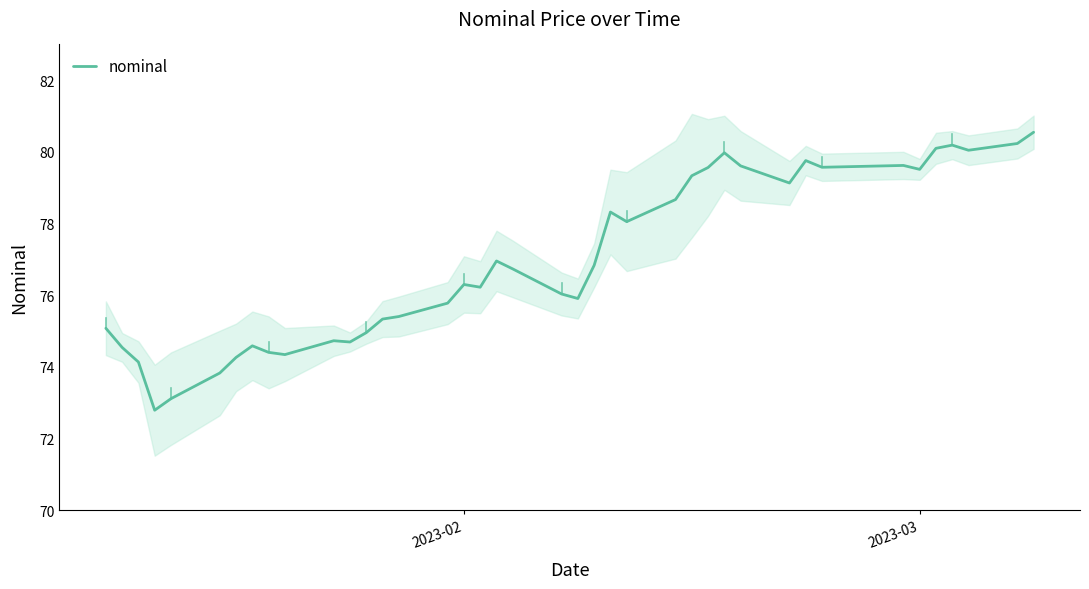

What is the minimum value for nominal?

72.8